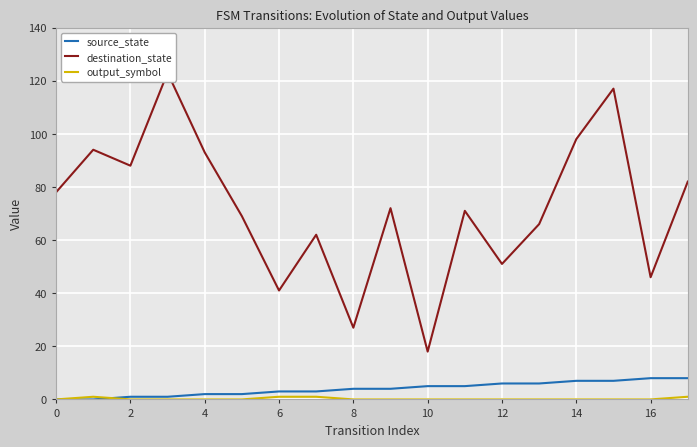

What is the total value across all series at 15?

124